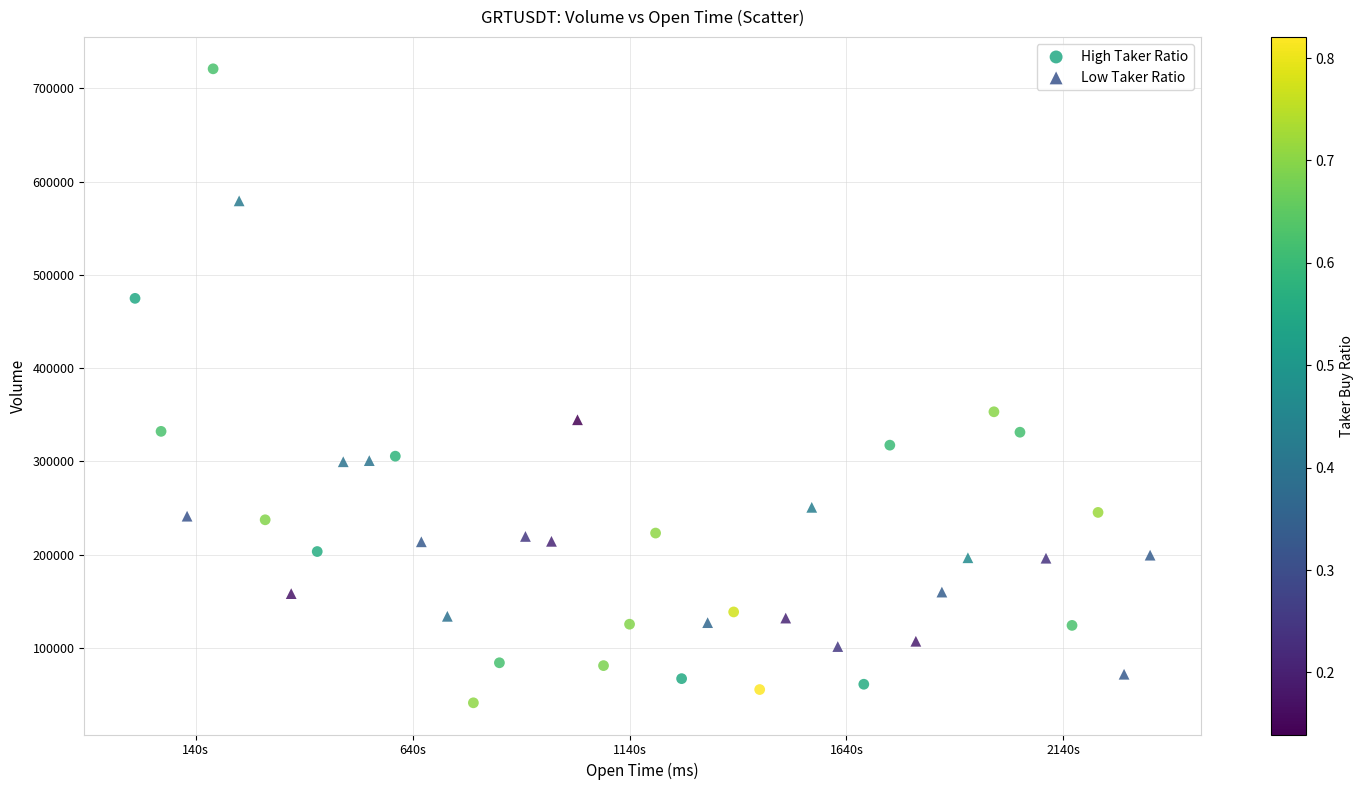

Which series reaches the minimum Y coordinate?

High Taker Ratio